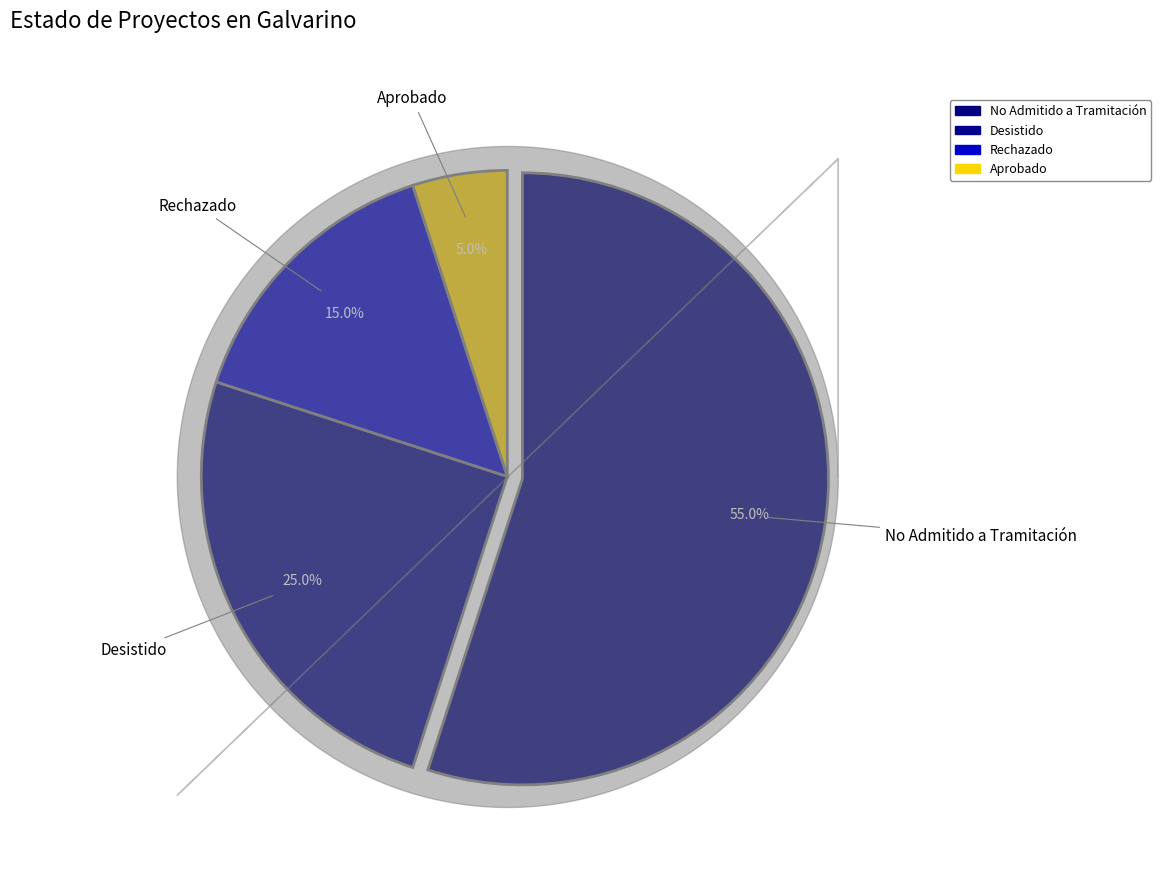

What is the largest slice in the pie chart?

No Admitido a Tramitación